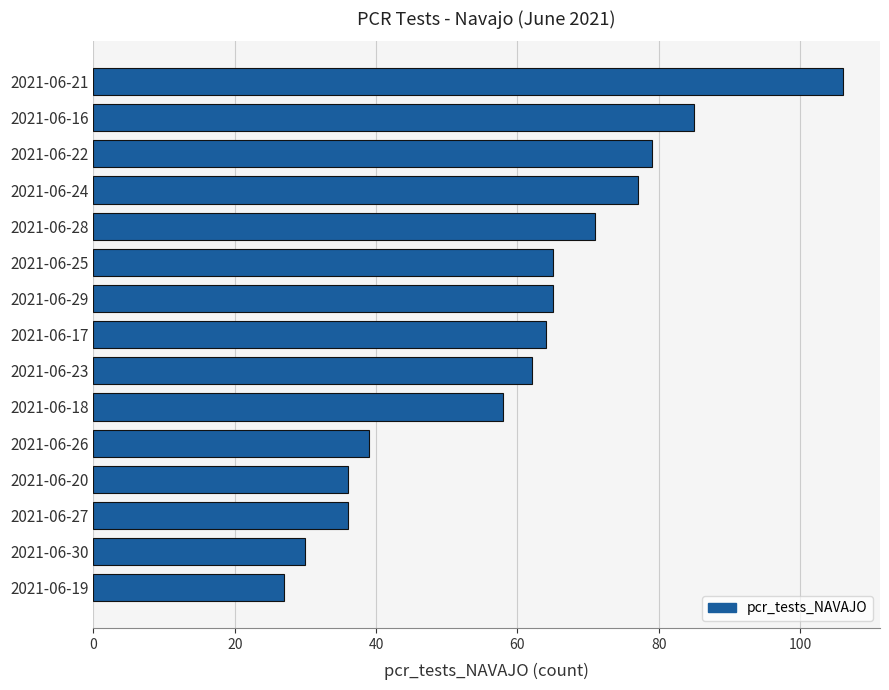

The chart shows a value of 29 at 2021-06-29. True or false?

False